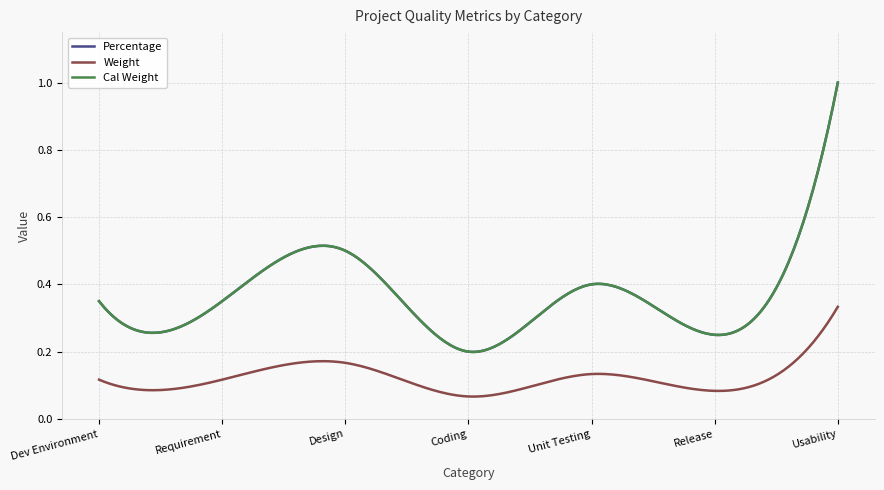

Is this an area chart (filled region under the line)?

No